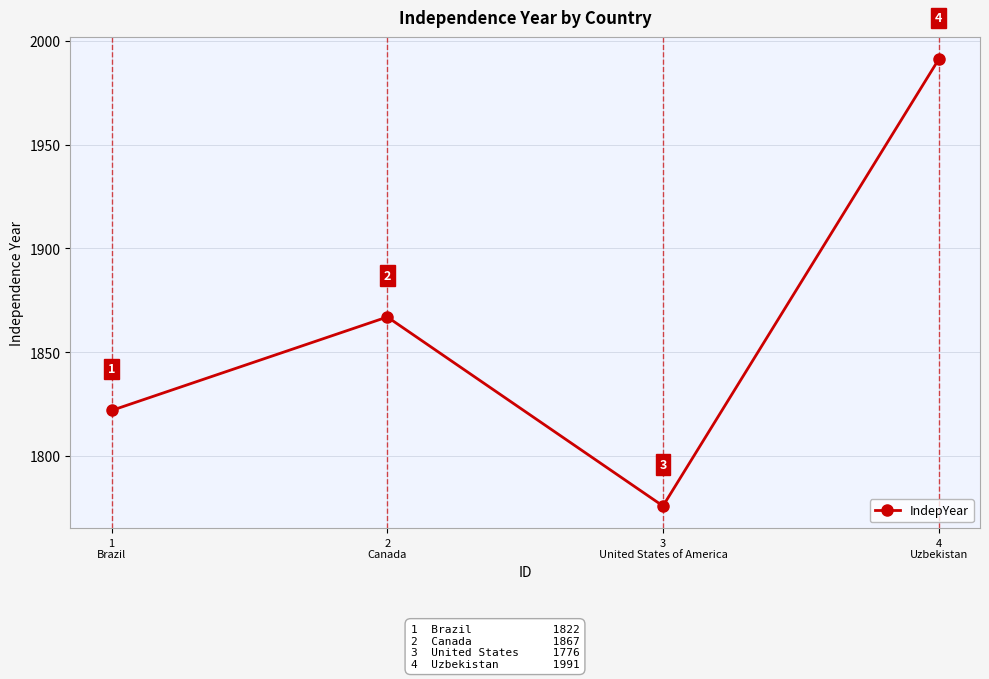

Between 1
Brazil and 4
Uzbekistan, which is larger?

4
Uzbekistan